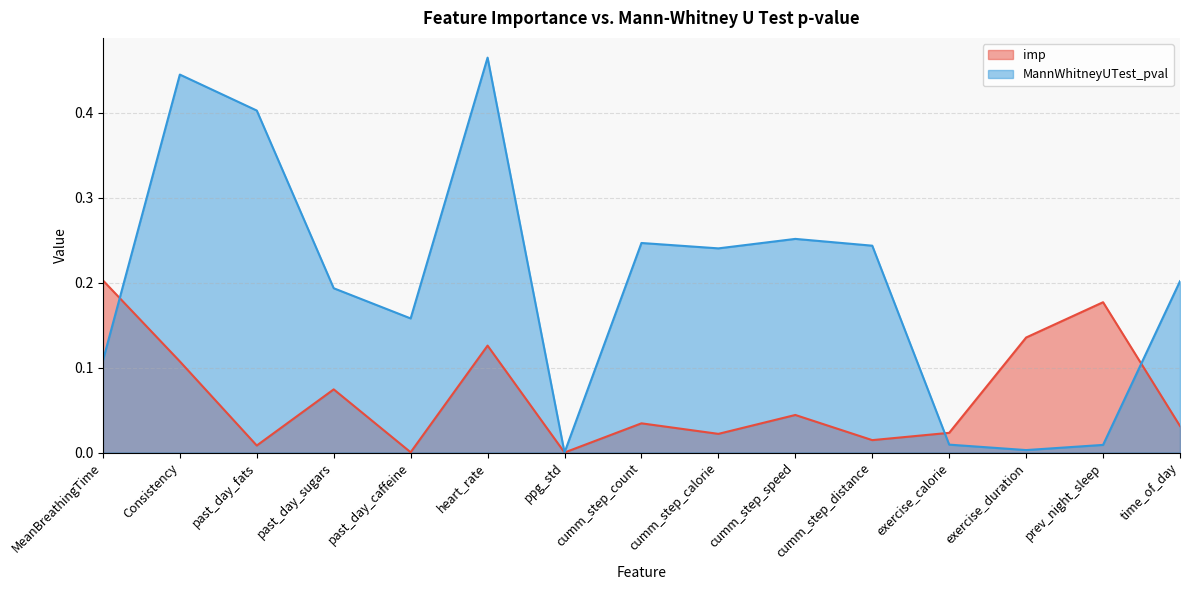

How many data points in MannWhitneyUTest_pval are above 0?

14